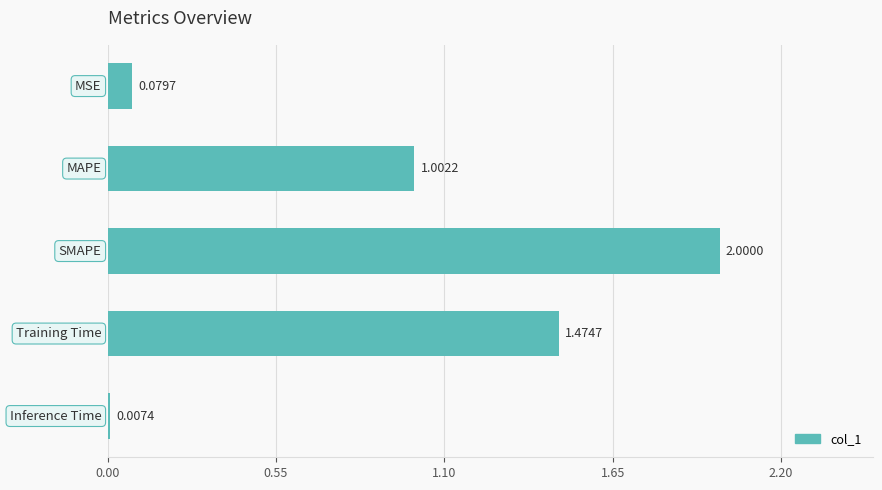

What is the sum of all values?

4.6